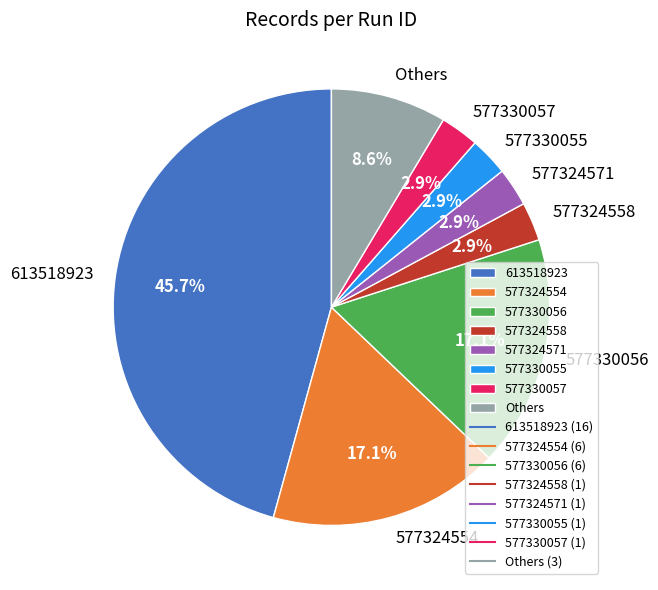

To the nearest percent, what portion does 577330056 represent?

17%